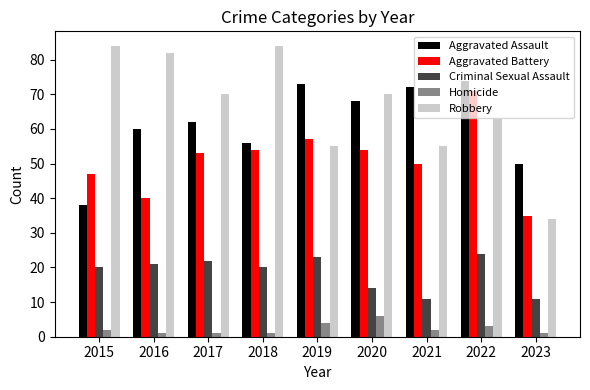

What is the sum of the Robbery values at 2023 and 2022?

97